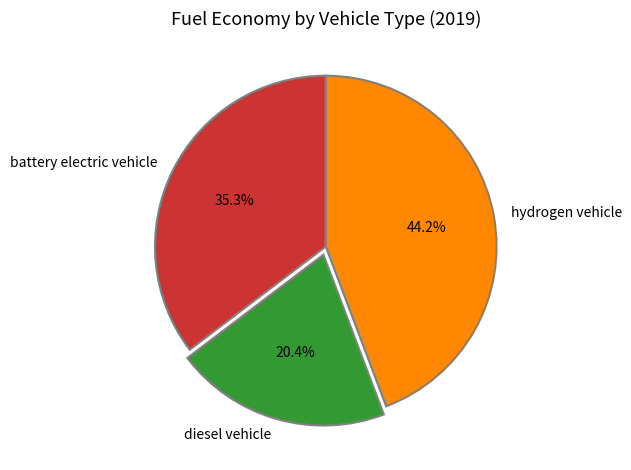

How many slices are in this pie chart?

3